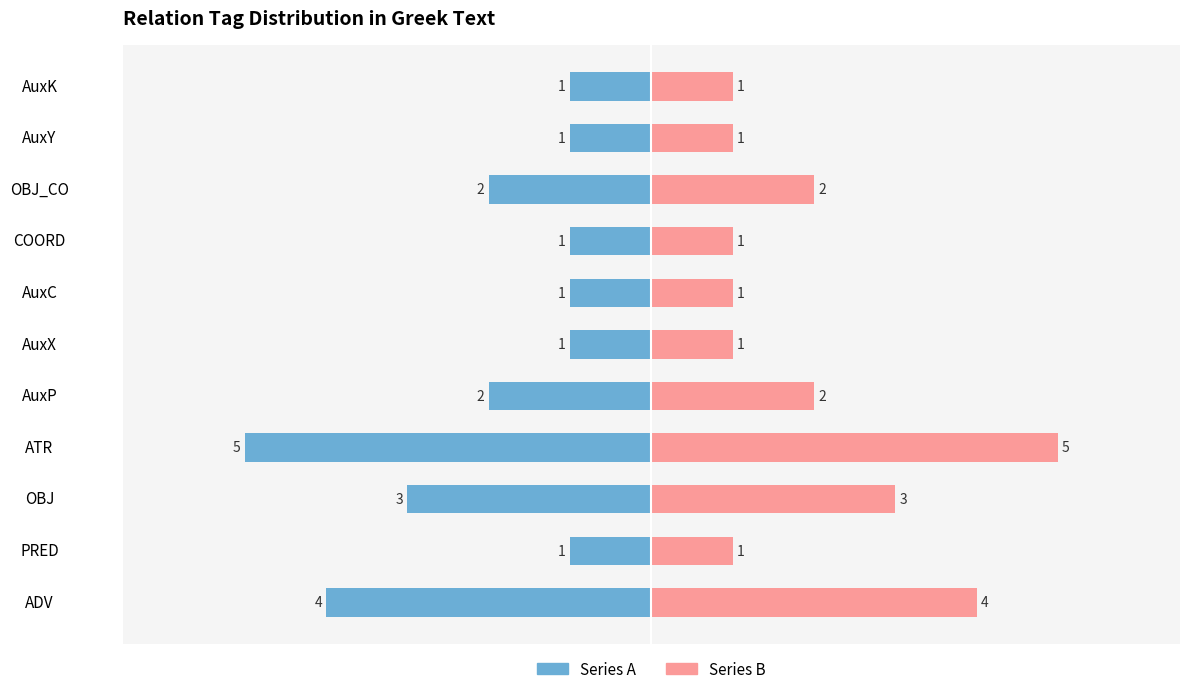

What is the sum of all Count (right) values?

22